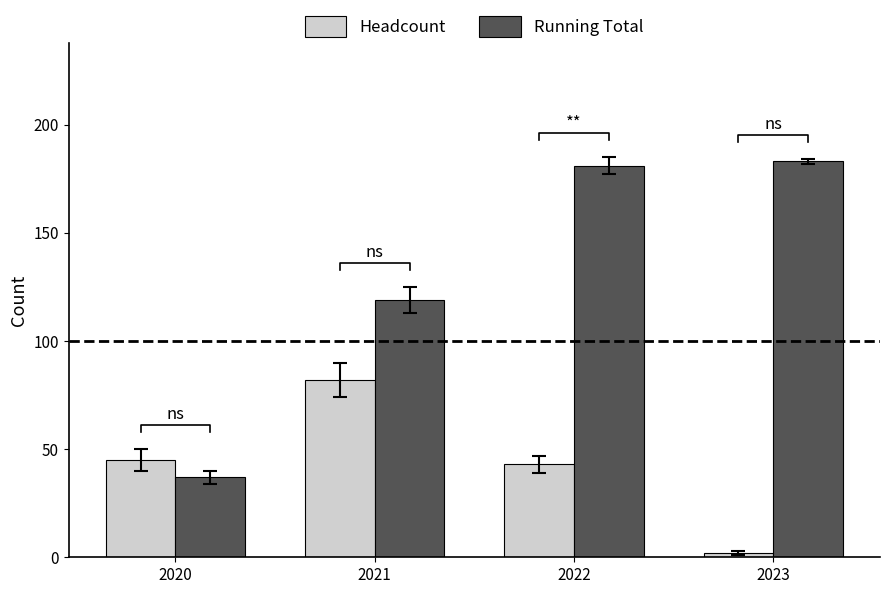

Which series has the largest range (max minus min)?

Running Total